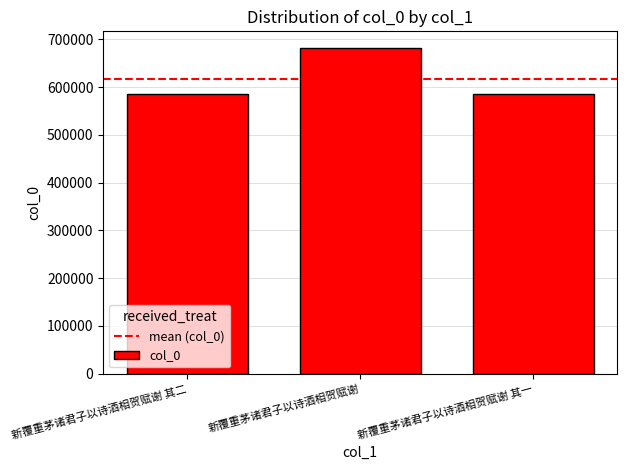

What is the sum of the values at 新覆重茅诸君子以诗酒相贺赋谢 其二 and 新覆重茅诸君子以诗酒相贺赋谢 其一?

1171478